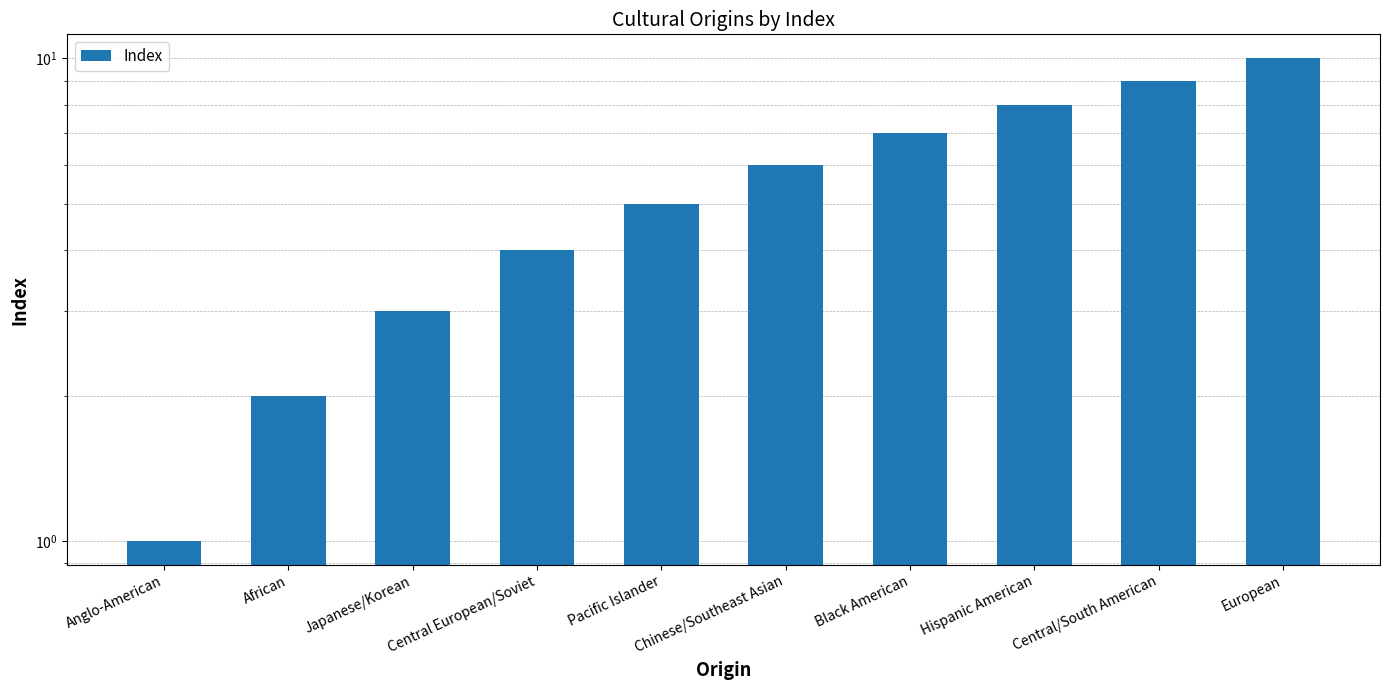

Rank the categories by value from lowest to highest.

Anglo-American, African, Japanese/Korean, Central European/Soviet, Pacific Islander, Chinese/Southeast Asian, Black American, Hispanic American, Central/South American, European